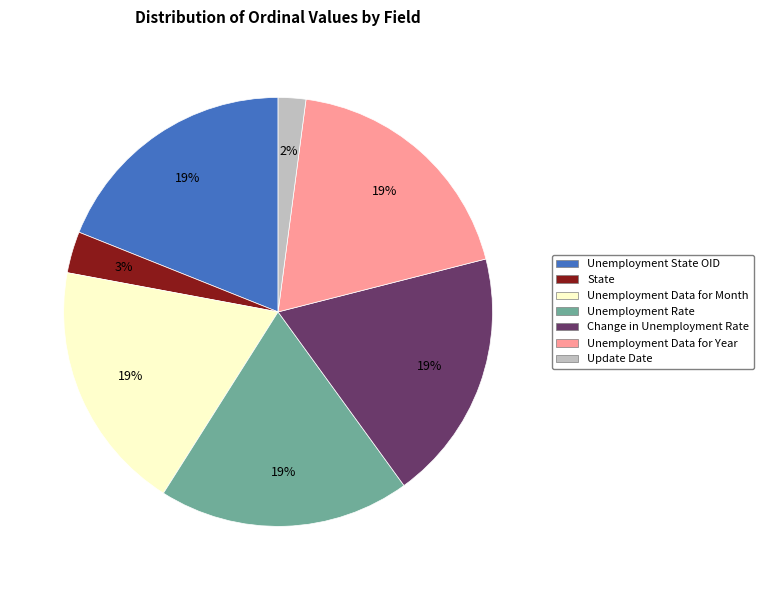

Does any single category account for the majority?

No